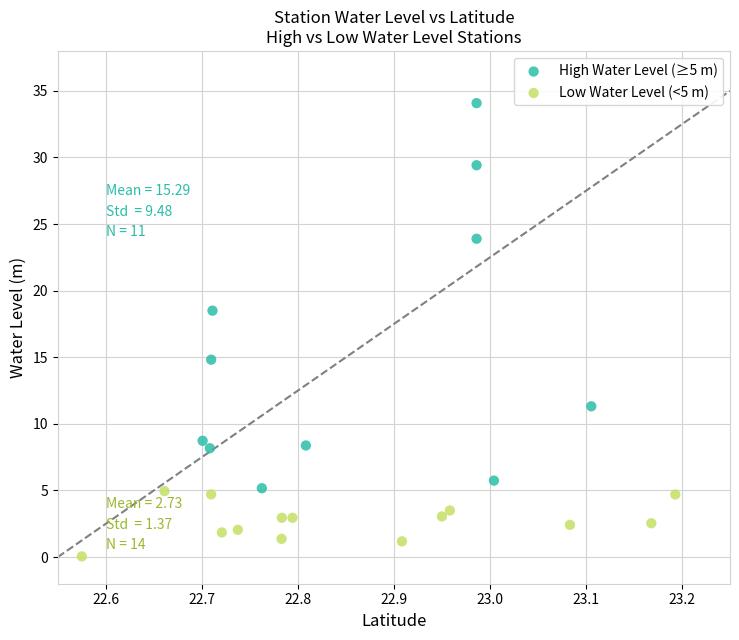

Which series has the largest Y range (max minus min)?

High Water Level (≥5 m)